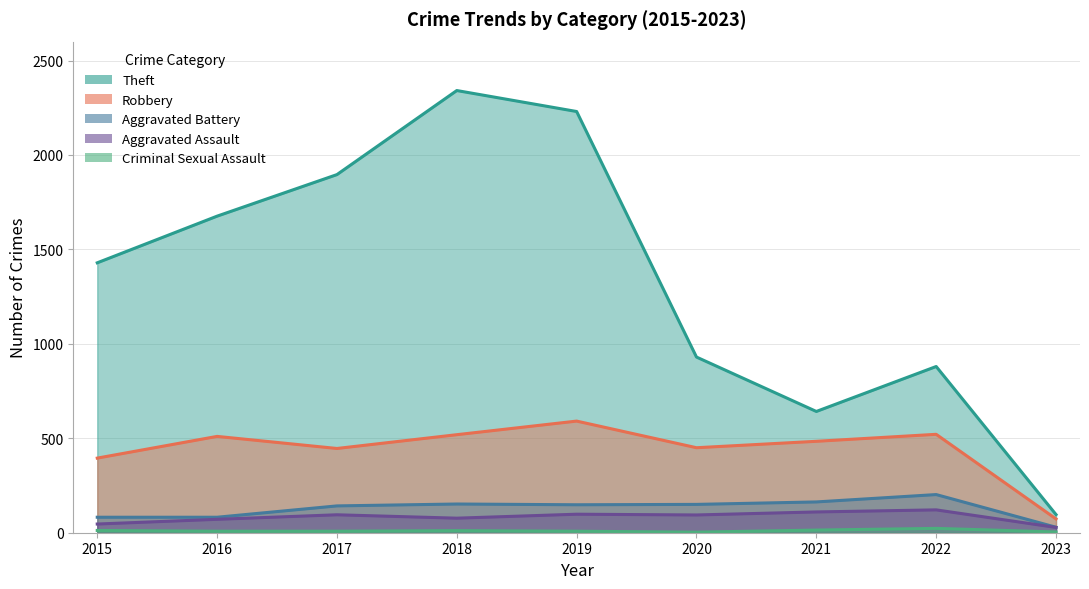

Is the value of Aggravated Assault at 2017 greater than the value of Theft at 2018?

No